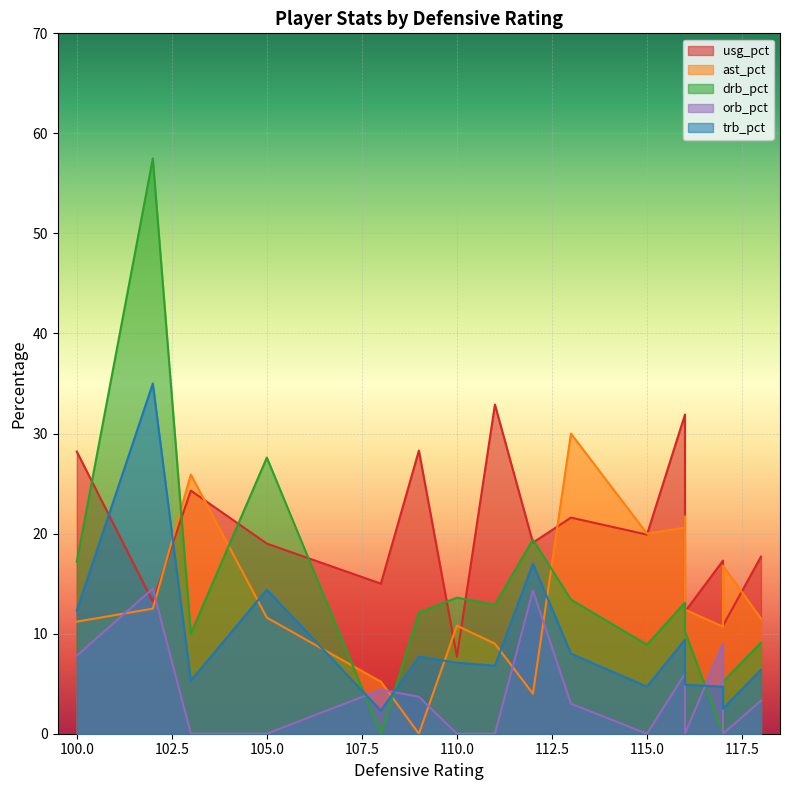

Between 100 and 112, which series saw the biggest shift?

usg_pct